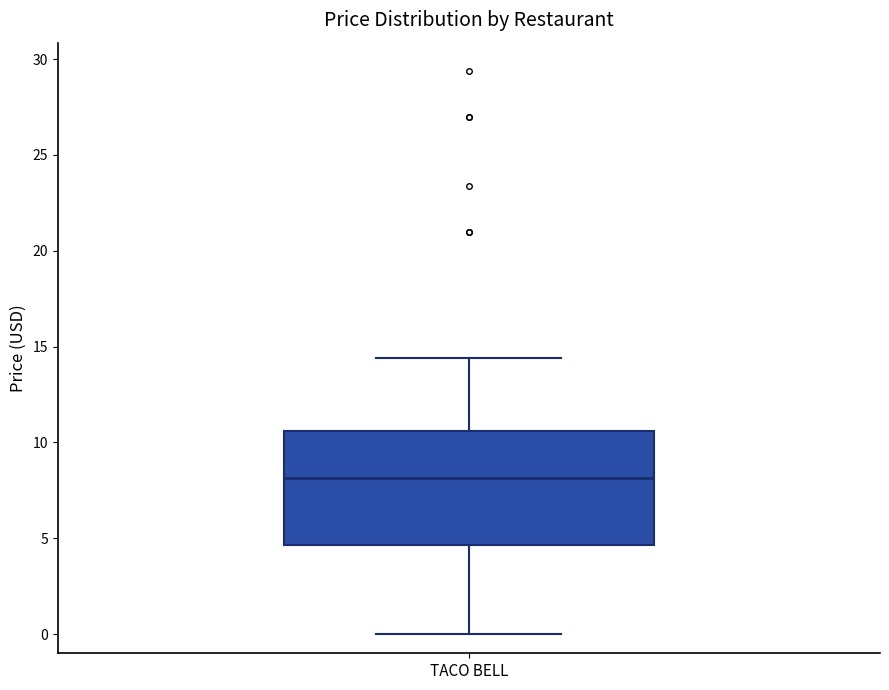

Transcribe this box plot: give where the median line is, the range the box spans, and where the two whiskers end, as read against the y-axis. The values are not printed on the chart, so give them approximately, as read against the axis.

median 8.0, box 4.5 to 10.5, whiskers 0.0 to 14.5